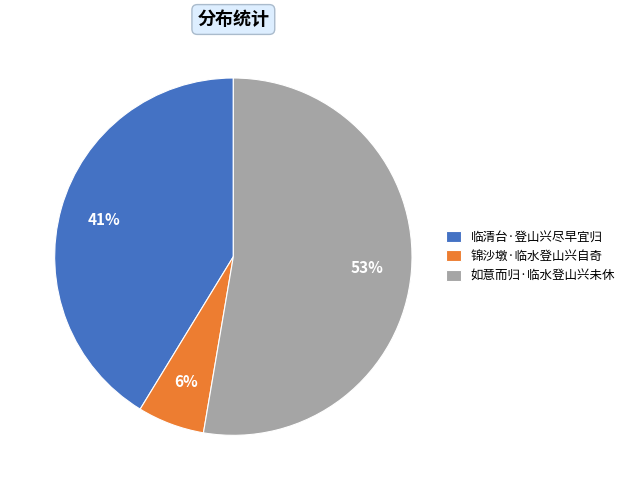

To the nearest percent, what is the difference between the largest and smallest slice percentages?

47%